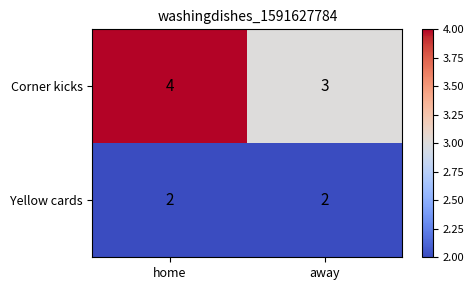

Read the Corner kicks value at away.

3